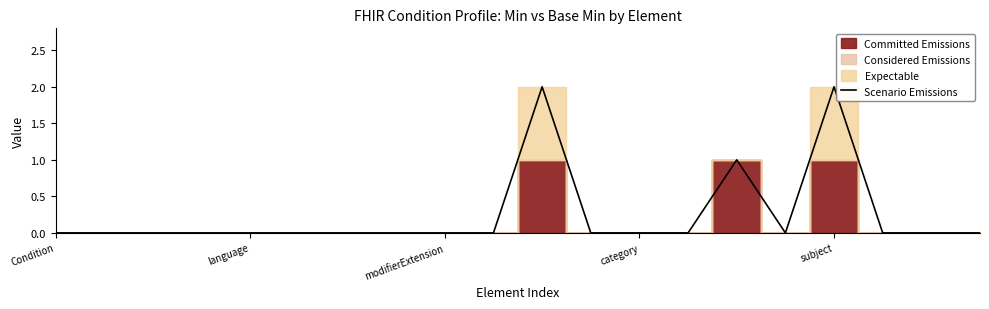

The Scenario Emissions series shows 2 at subject. True or false?

True